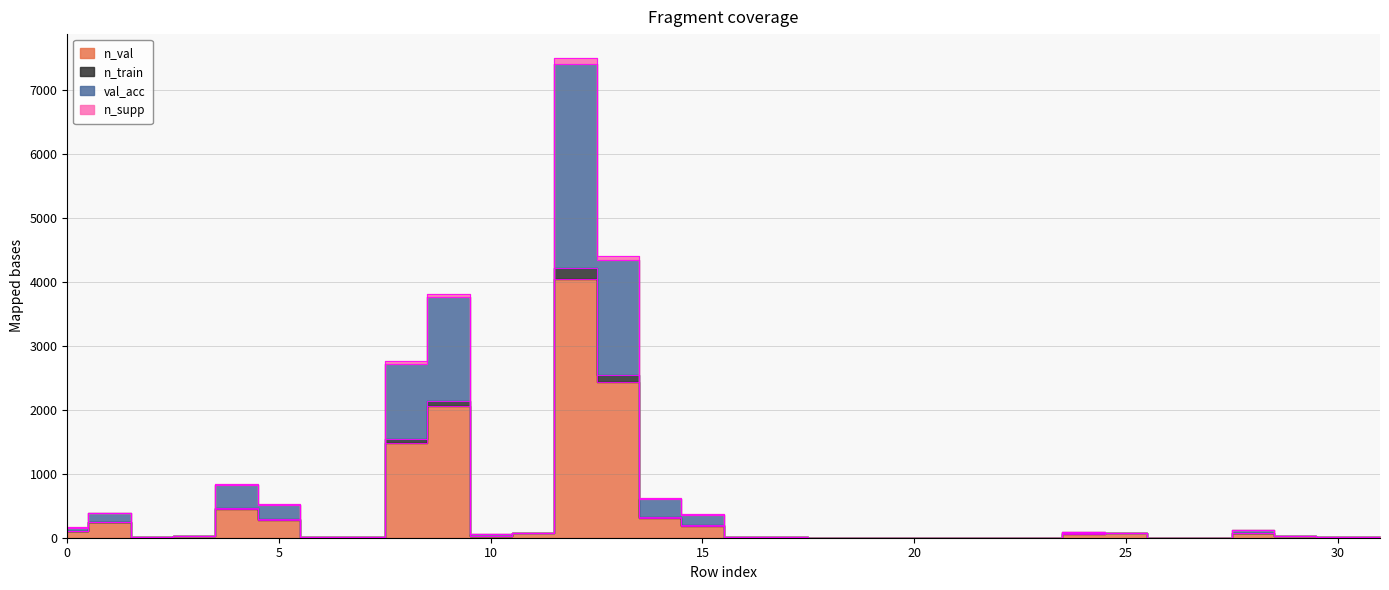

The n_train series shows 1051 at 8. True or false?

False